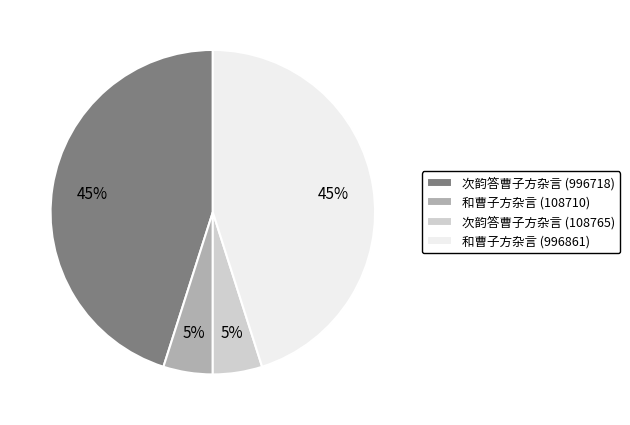

To the nearest percent, what portion does 和曹子方杂言 (108710) represent?

5%